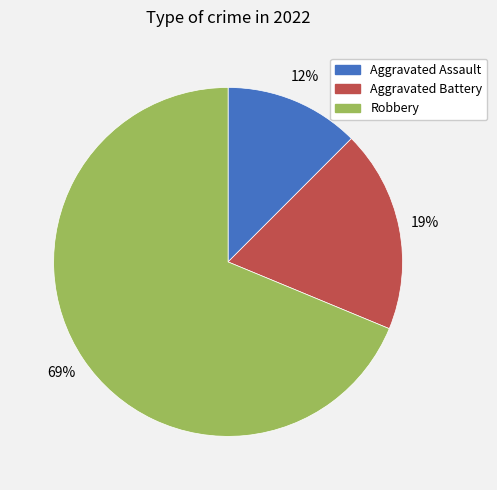

Rank the categories by value from highest to lowest.

Robbery, Aggravated Battery, Aggravated Assault